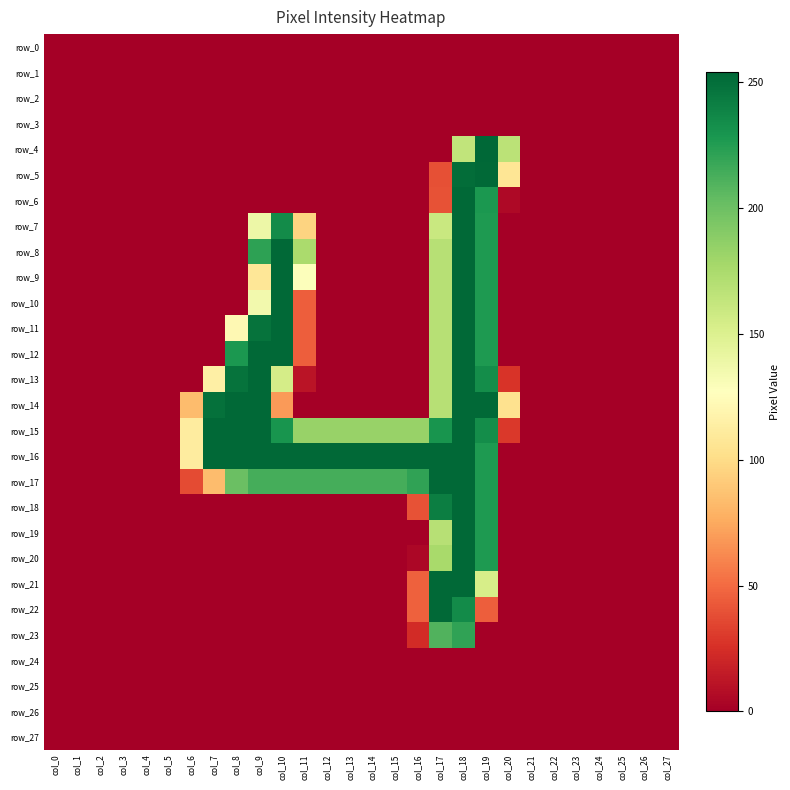

Between col_7 and col_8, which is larger?

col_7